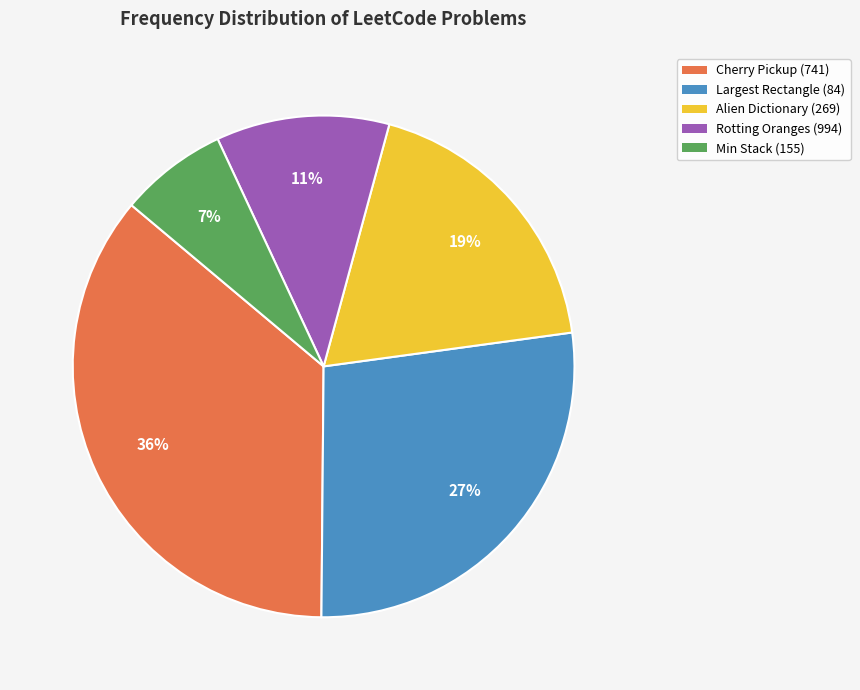

What percentage is the Cherry Pickup (741) slice, to the nearest percent?

36%